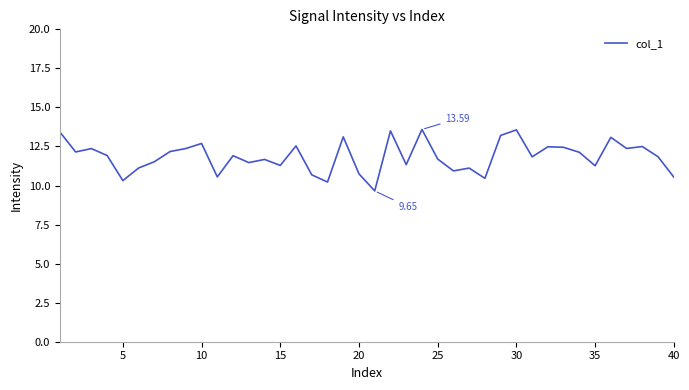

What is the difference between the maximum and minimum values?

3.9